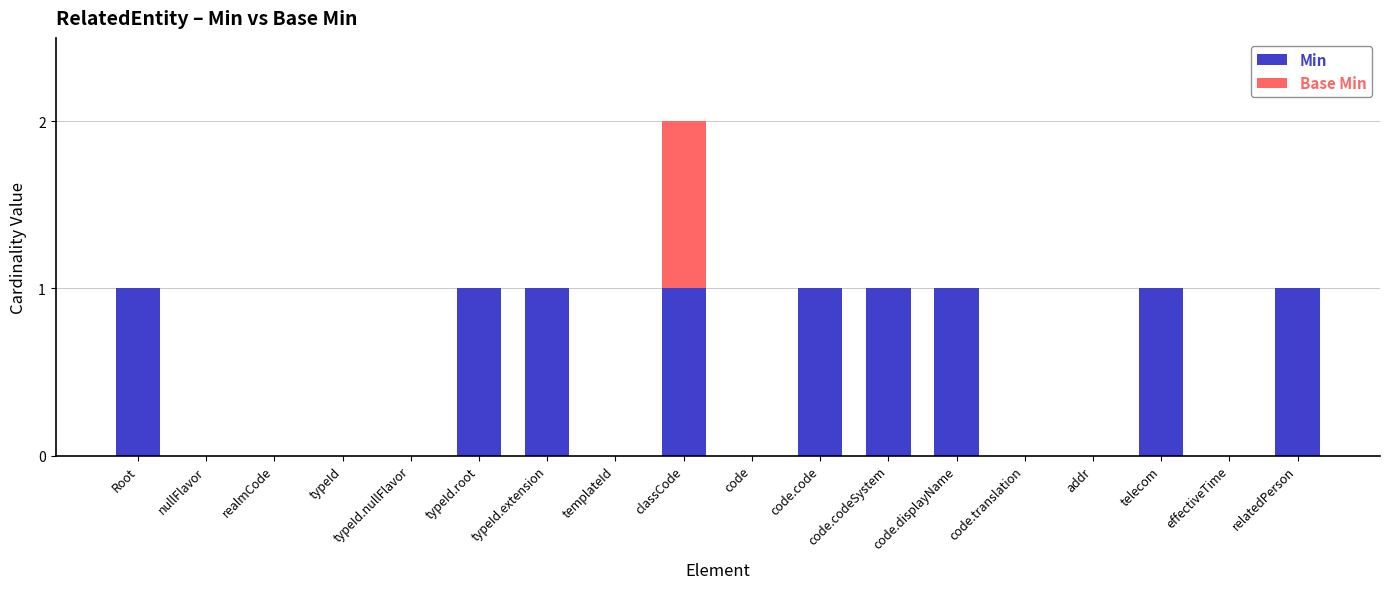

True or false: Min has a value of -1 at typeId.nullFlavor.

False